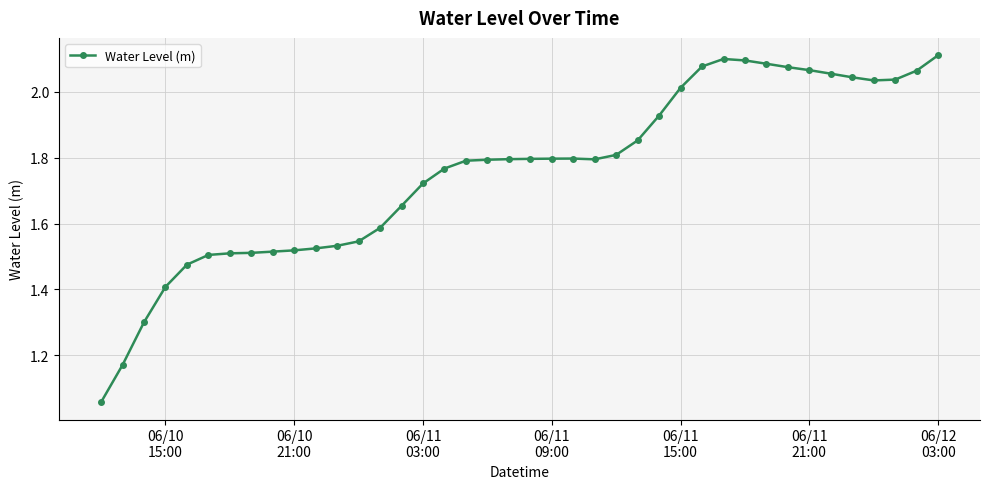

What is the difference between the maximum and second lowest values?

0.9